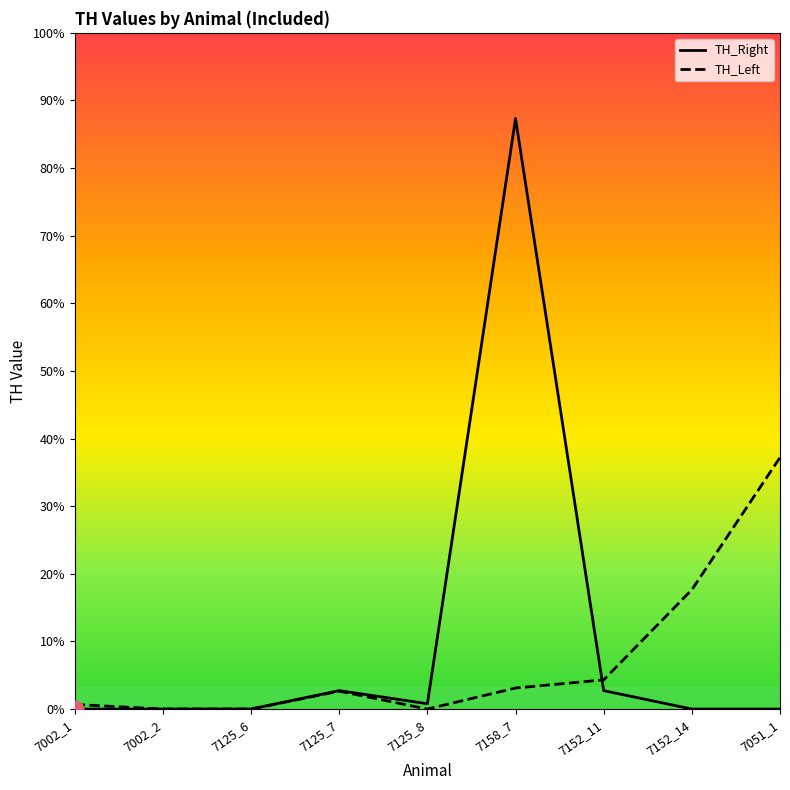

Is the value of TH_Right at 7125_8 greater than the value of TH_Left at 7125_6?

Yes